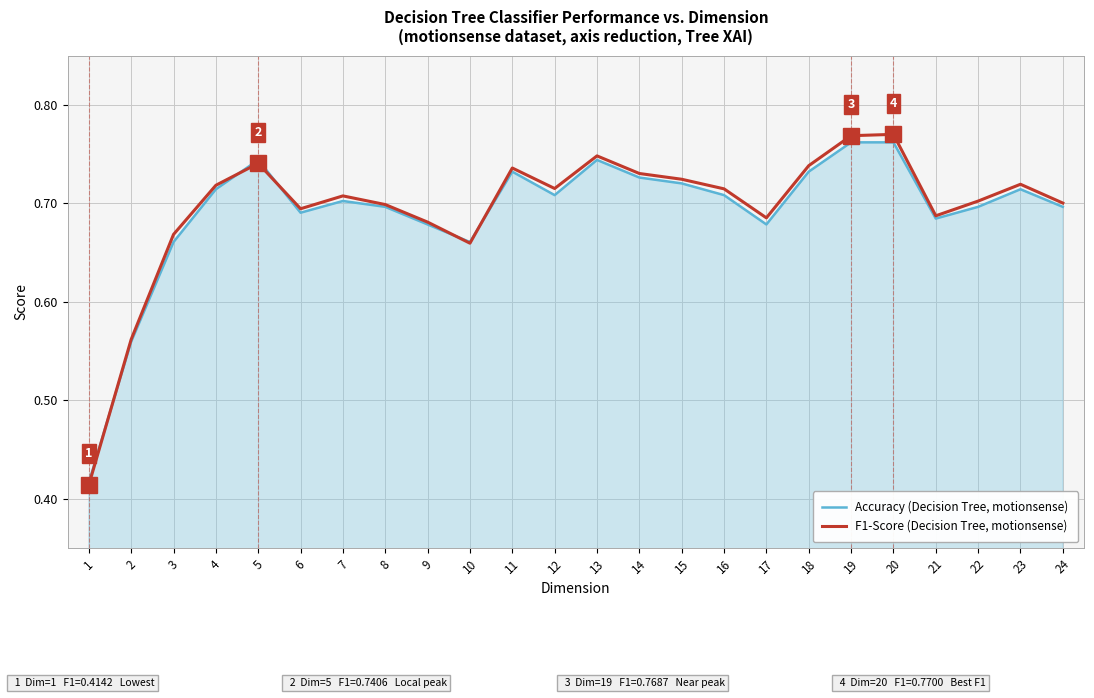

Is it true that Accuracy (Decision Tree, motionsense) equals 1.1 at 7?

False